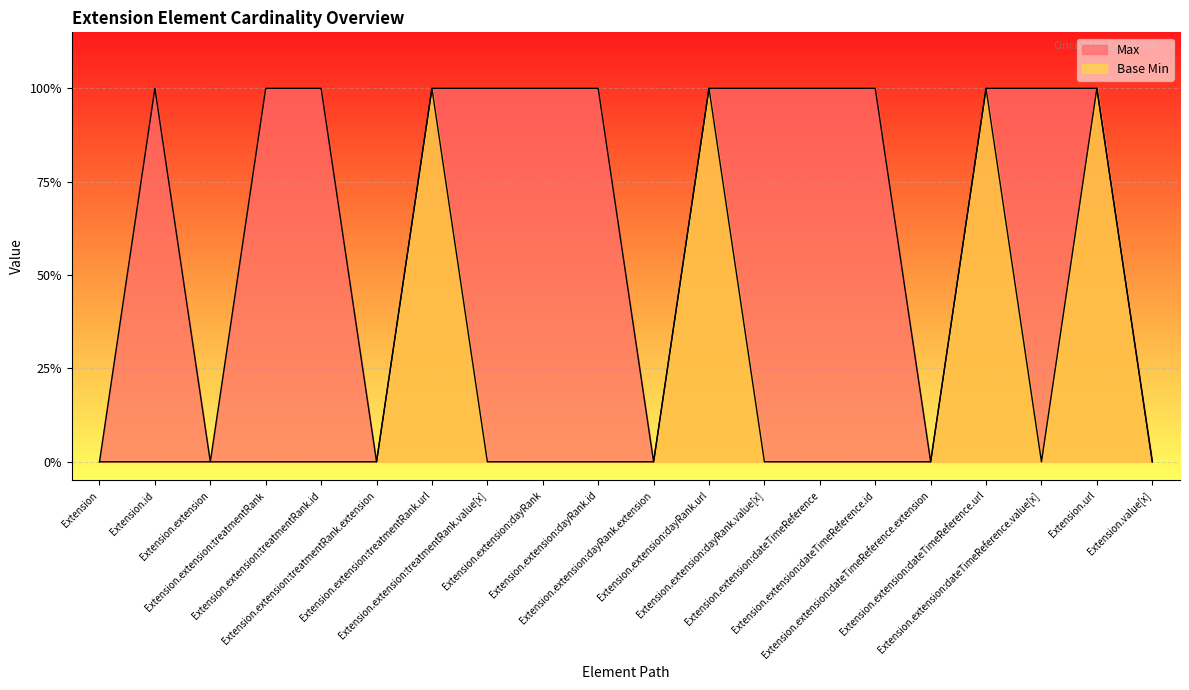

How many values in the Base Min series exceed 0?

4